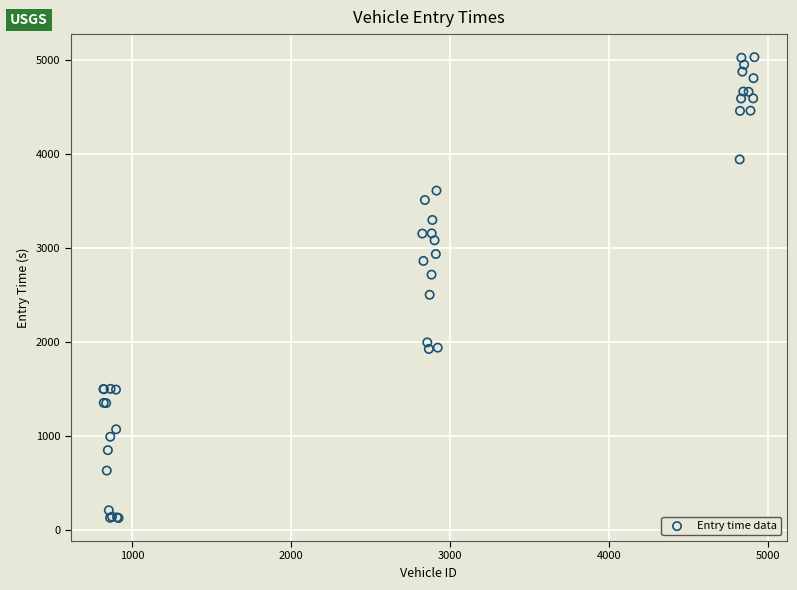

What Y value in the scatter plot is closest to 2577?

2501.0